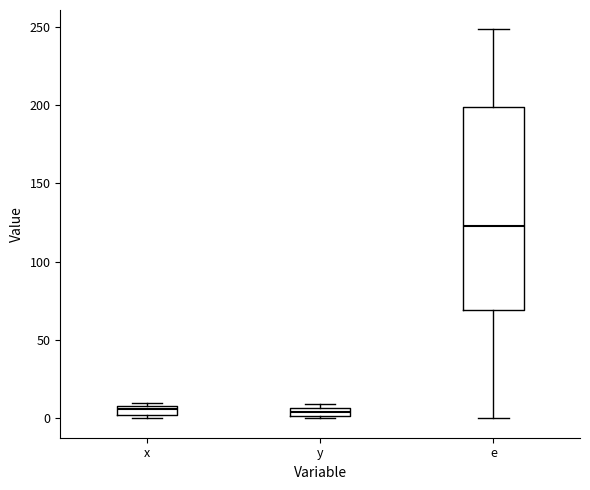

Which box is the tallest, from its lower edge to its upper edge?

e